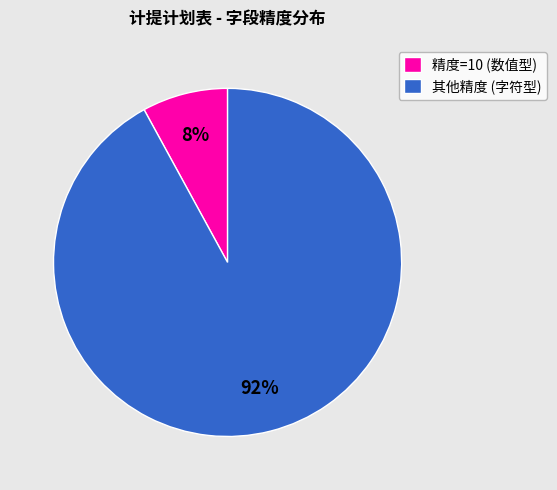

To the nearest percent, what is the difference between the 精度=10 (数值型) and 其他精度 (字符型) slice percentages?

84%